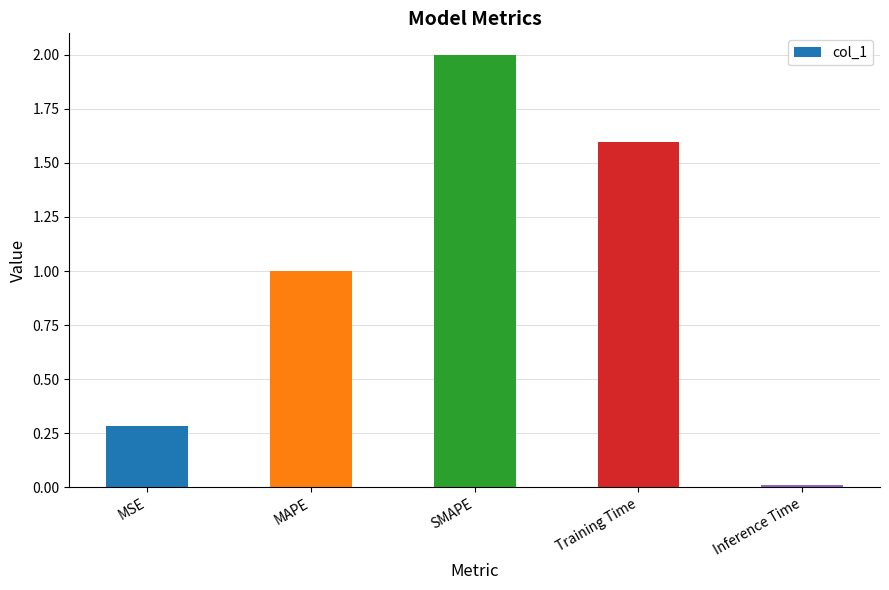

How many data points does each series have?

5